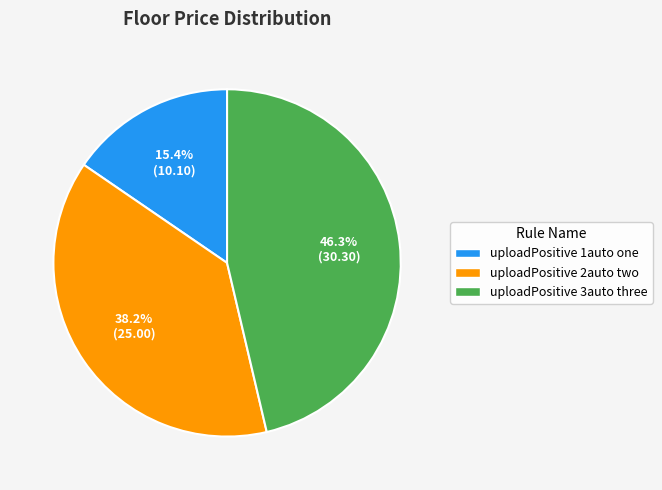

Is uploadPositive 3auto three the majority of the pie?

No